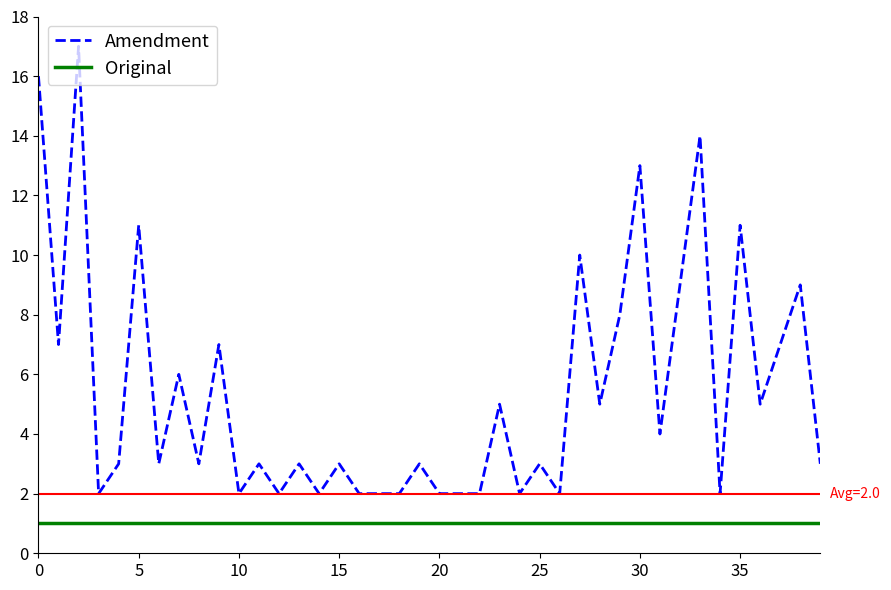

What is the maximum value for Amendment?

17